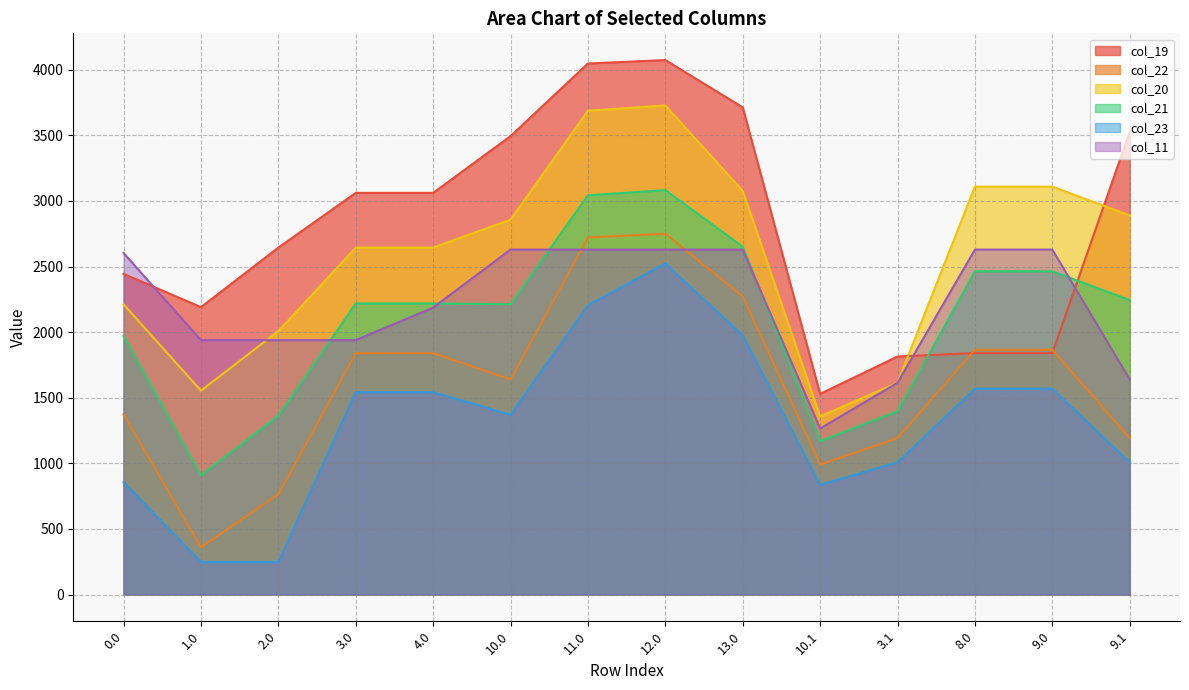

The value of col_11 at 4.0 is 3438.1. True or false?

False